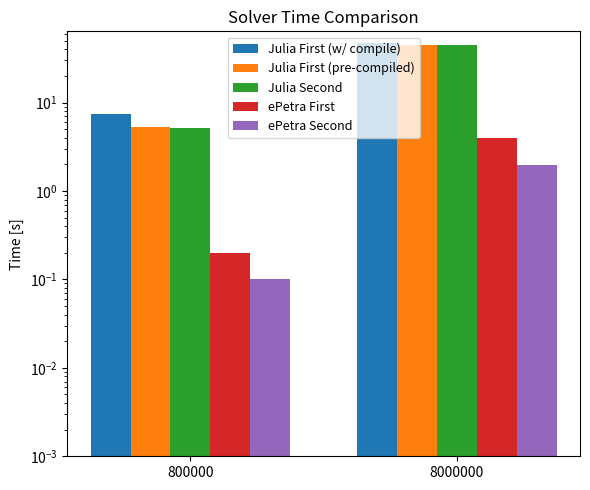

What is the sum of the ePetra First values at 8000000 and 800000?

4.1